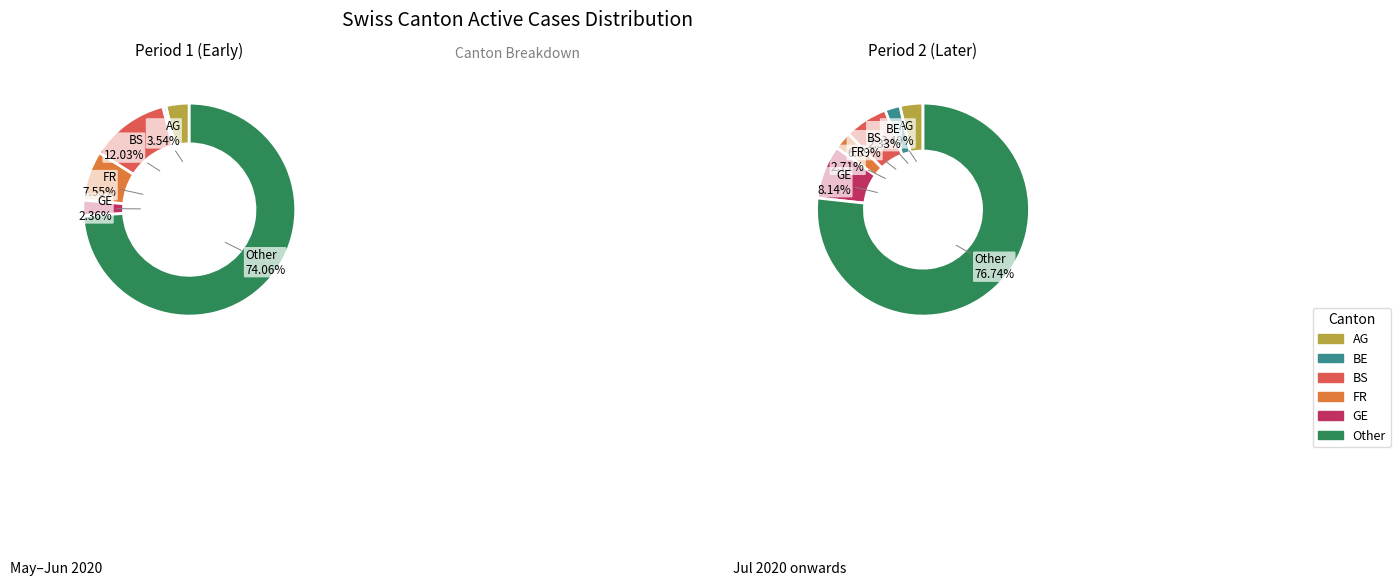

The BS slice represents 1% of the pie. True or false?

False